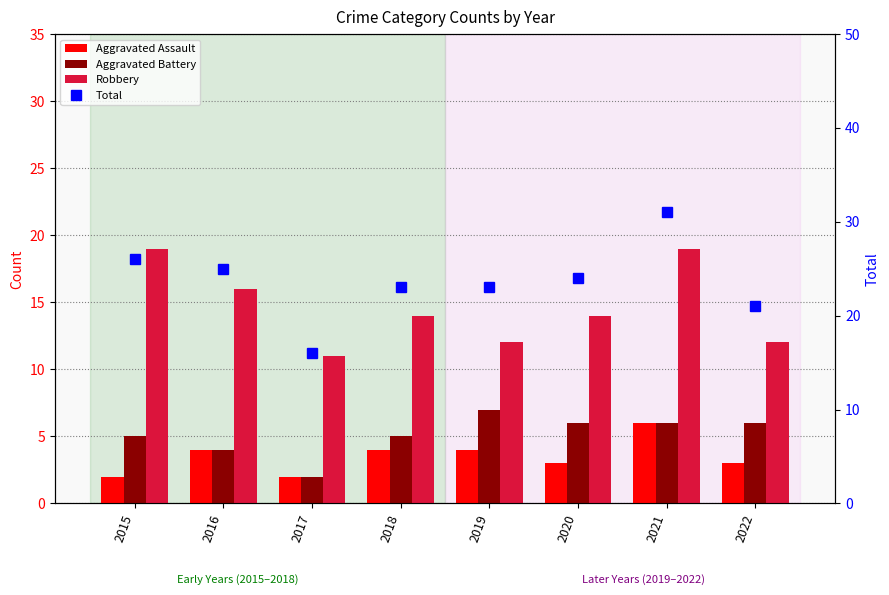

What is the difference between the highest and lowest values at 2016?

21